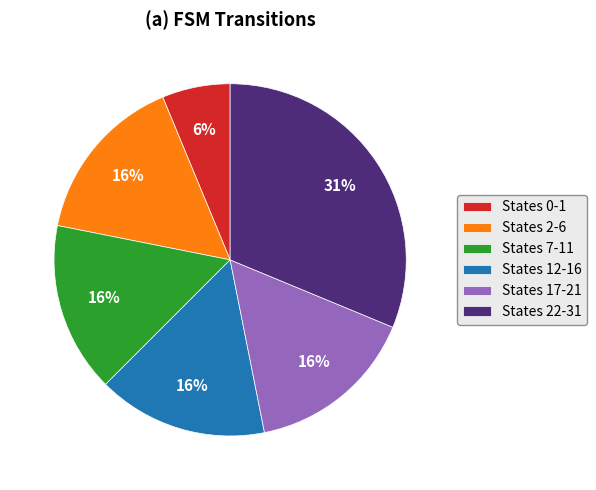

Does any single category account for the majority?

No